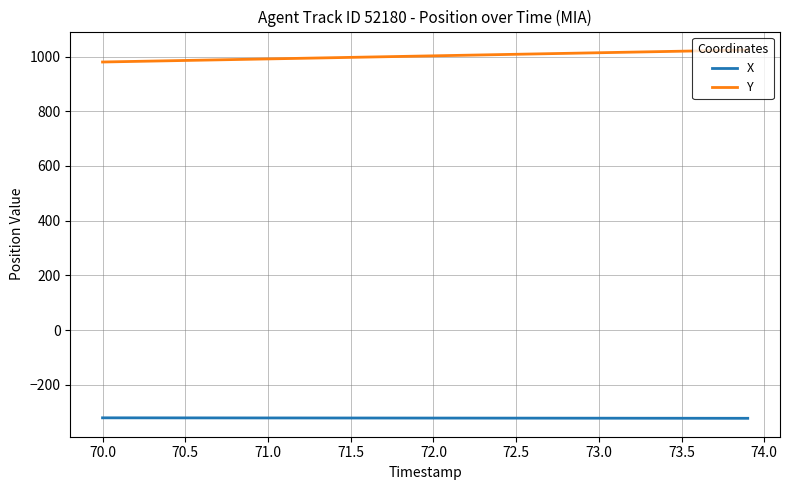

What is the difference between the maximum and minimum values in the Y series?

44.0